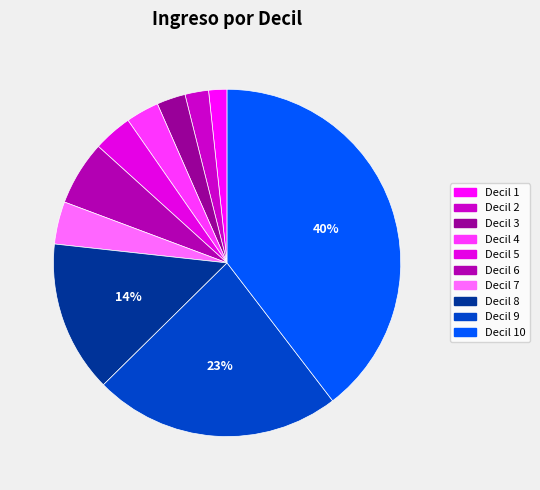

Is there any slice that represents more than half of the pie?

No